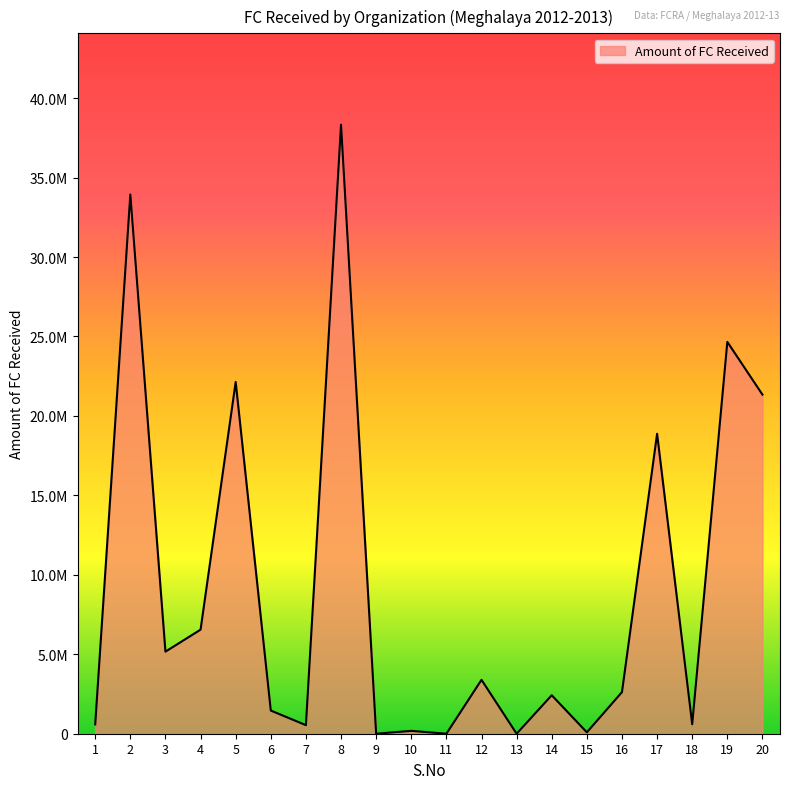

Does the chart display data point markers on the line(s)?

No